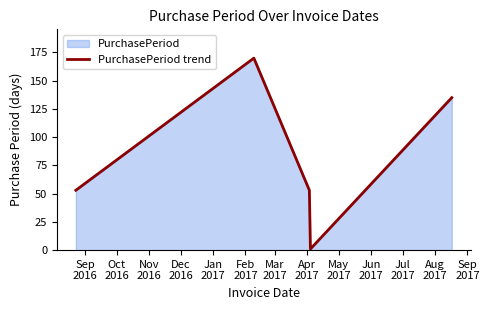

How many interior local peaks (higher than both neighbors) does the data have?

1